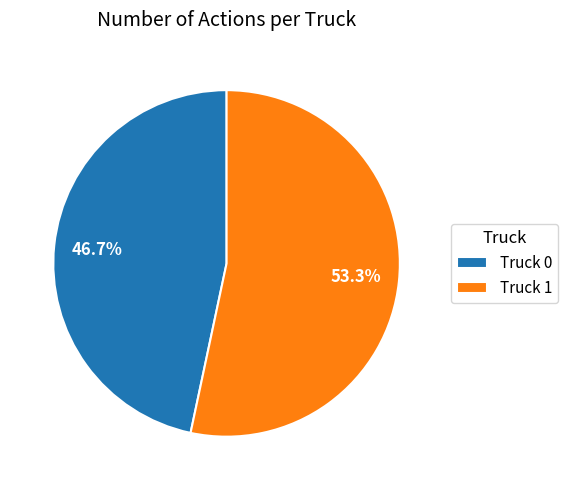

Does any single category account for the majority?

Yes